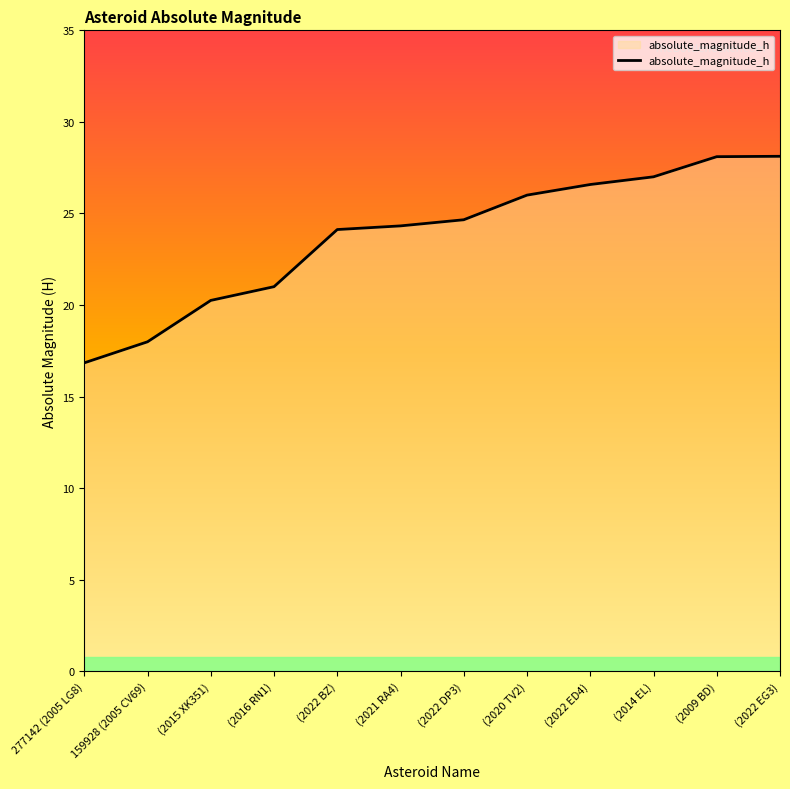

Where is the data nearest to the value 22?

(2016 RN1)